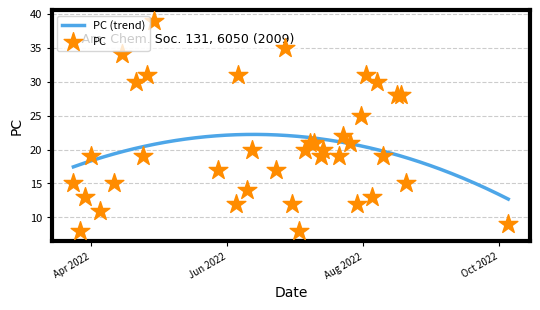

Approximately how many times larger is the value at 2022-07-26 compared to 2022-07-14?

1.1